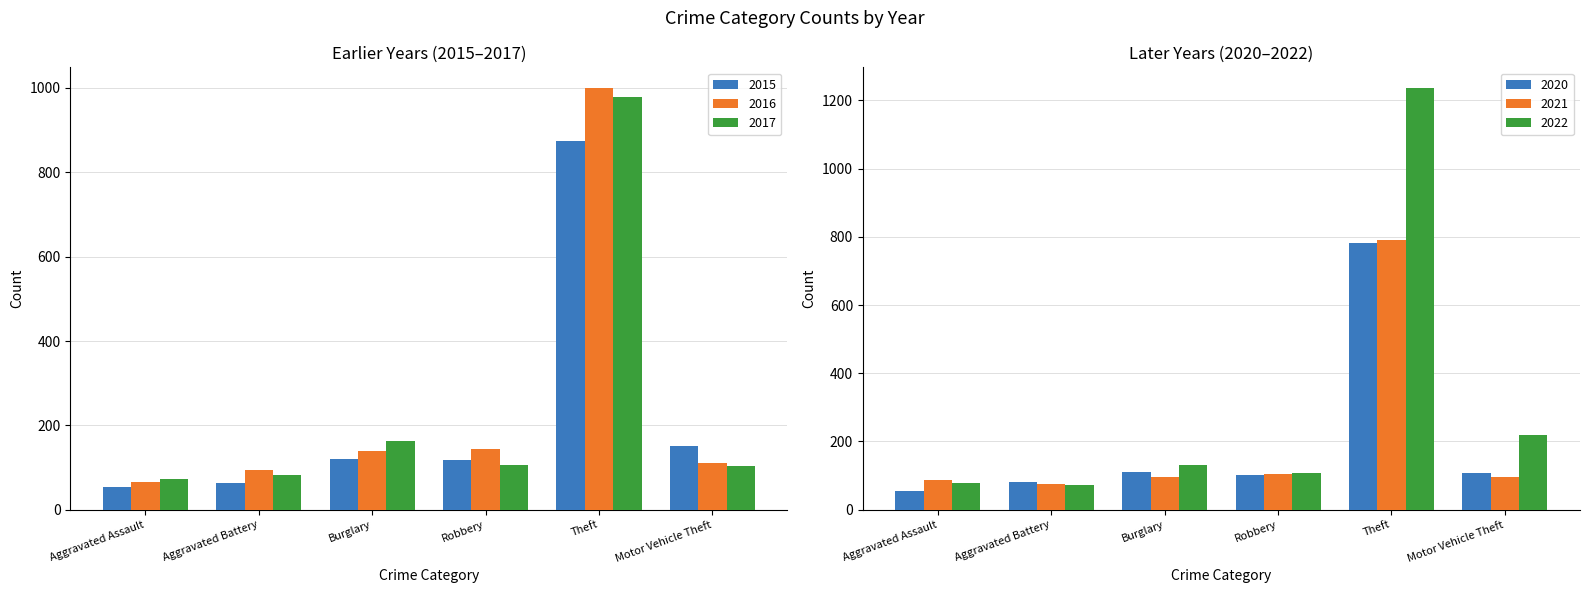

Reading left to right, list all the values displayed in this chart.

2015: 54	64	121	117	874	152
2016: 66	93	139	144	999	110
2017: 72	83	162	105	979	104
2020: 56	82	110	102	782	109
2021: 86	75	95	105	791	96
2022: 78	71	132	108	1235	219